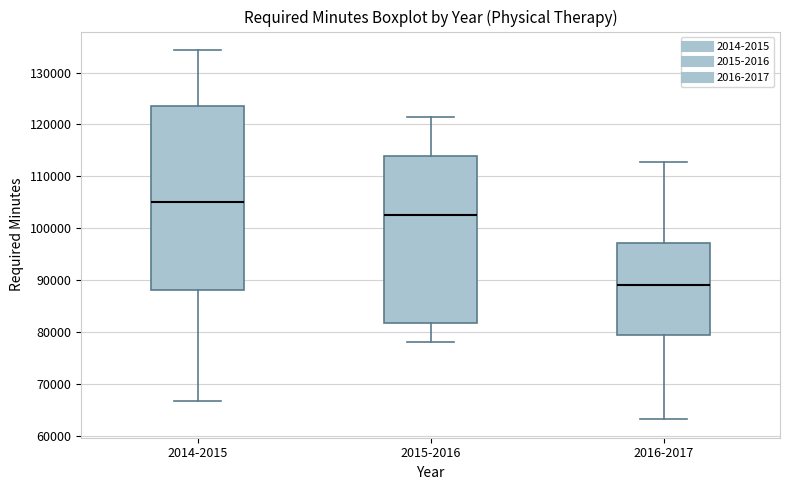

Which box has the highest median line?

2014-2015